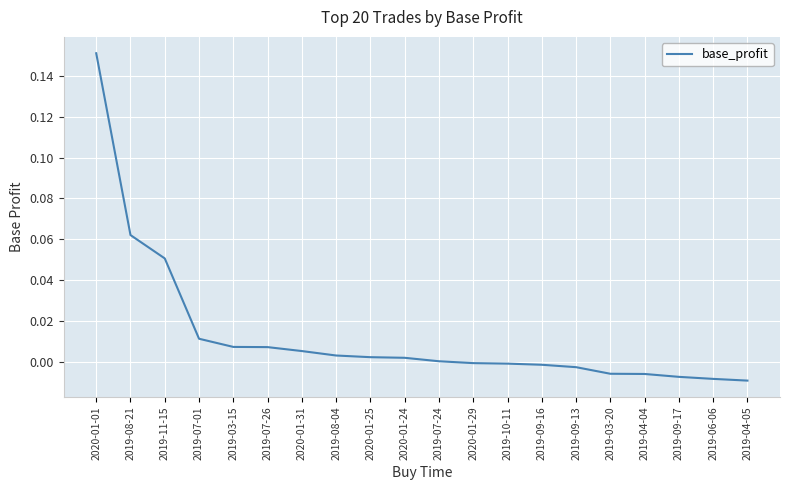

Is it true that the value at 2020-01-25 is 0.0?

True